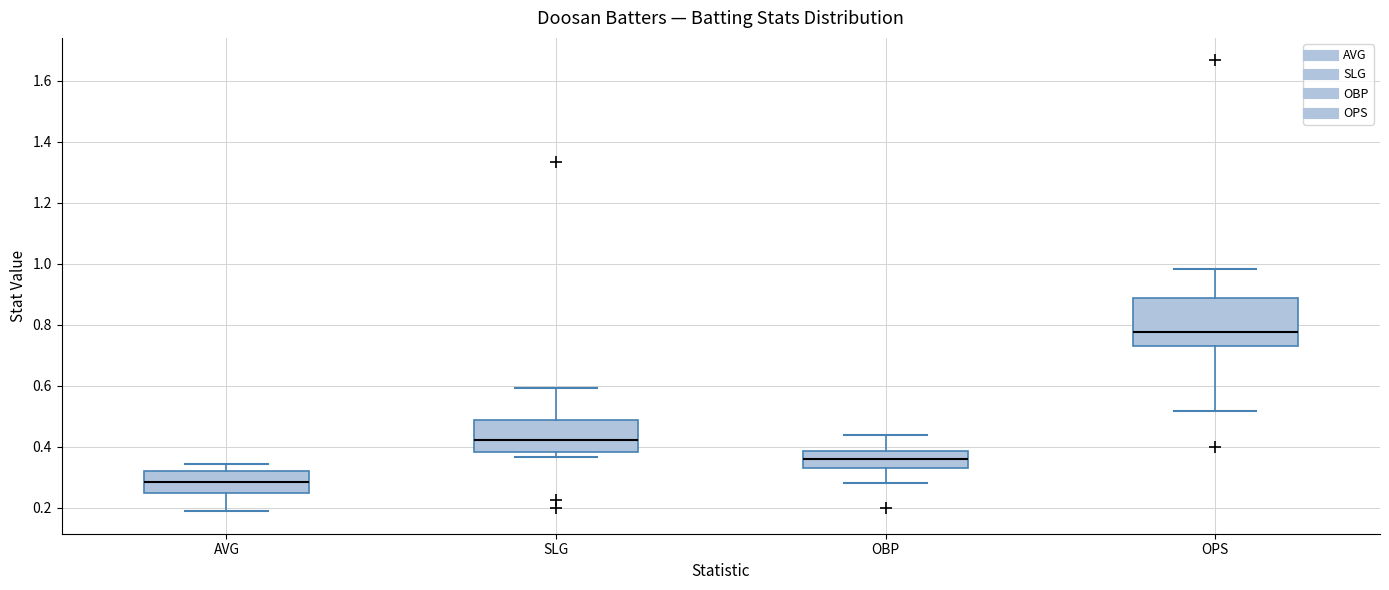

Reading left to right, transcribe this box plot: for each box, give where its median line is, the range the box spans, and where its two whiskers end, as read against the y-axis. The values are not printed on the chart, so give them approximately, as read against the axis.

AVG: median 0.28, box 0.24 to 0.32, whiskers 0.18 to 0.34
SLG: median 0.42, box 0.38 to 0.48, whiskers 0.36 to 0.60
OBP: median 0.36, box 0.34 to 0.38, whiskers 0.28 to 0.44
OPS: median 0.78, box 0.74 to 0.88, whiskers 0.52 to 0.98